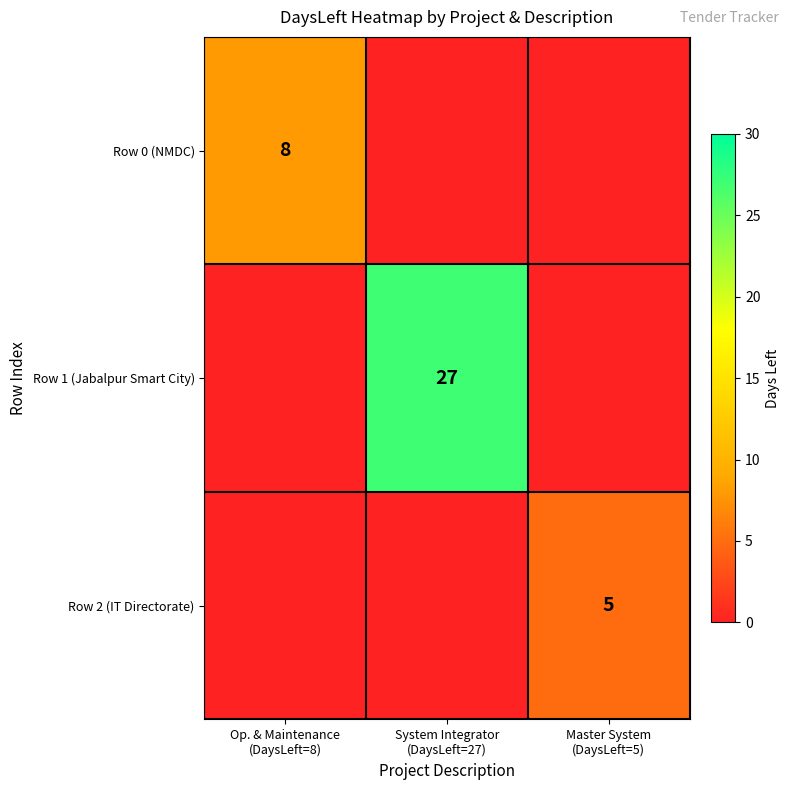

Rank the series at Op. & Maintenance (DaysLeft=8) from highest to lowest value.

Row 0 (NMDC), Row 1 (Jabalpur Smart City), Row 2 (IT Directorate)